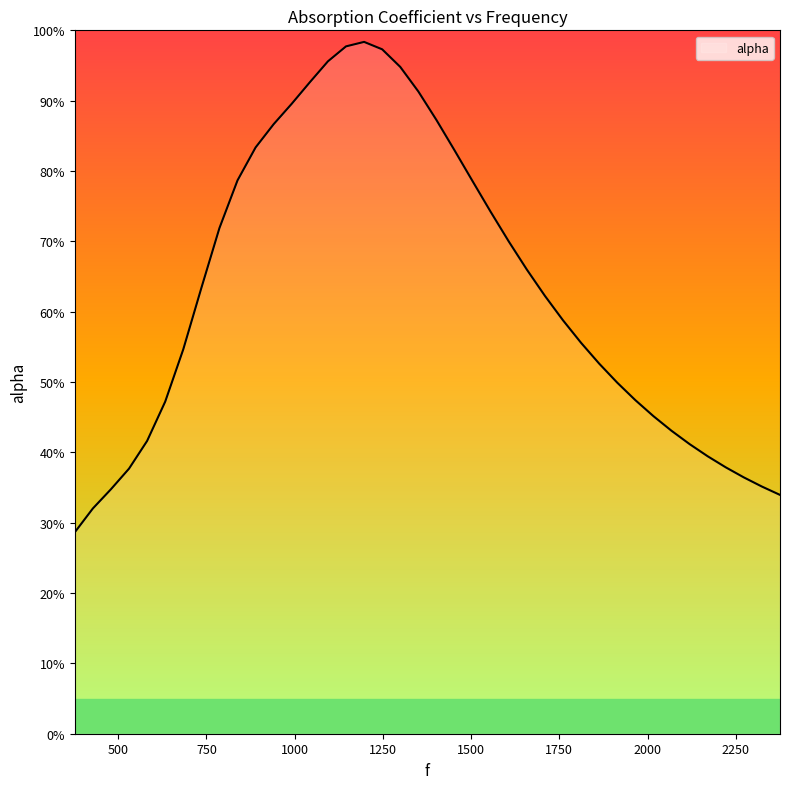

Is this an area chart (filled region under the line)?

Yes